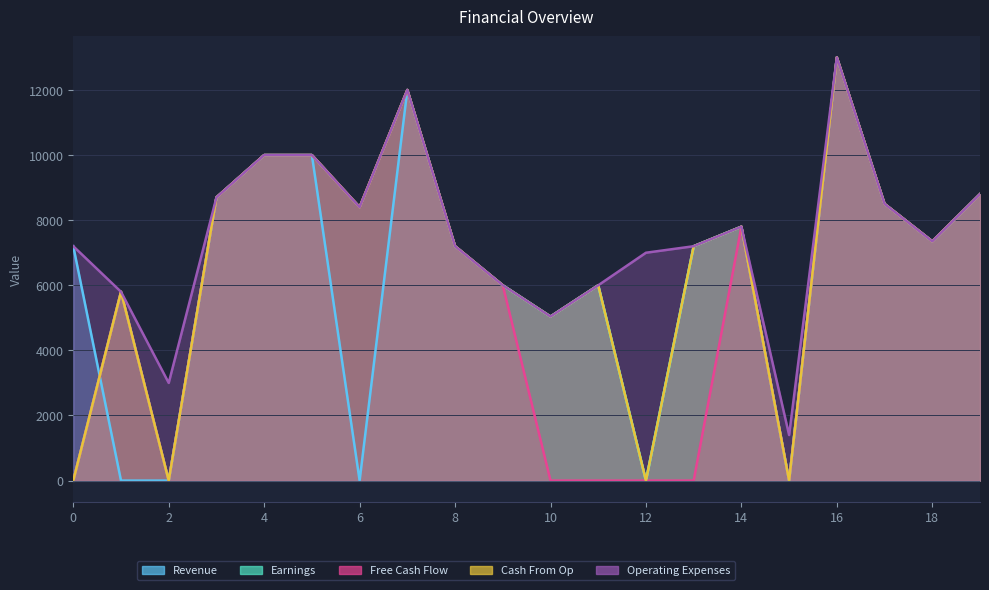

True or false: Free Cash Flow and Operating Expenses intersect in this chart.

False